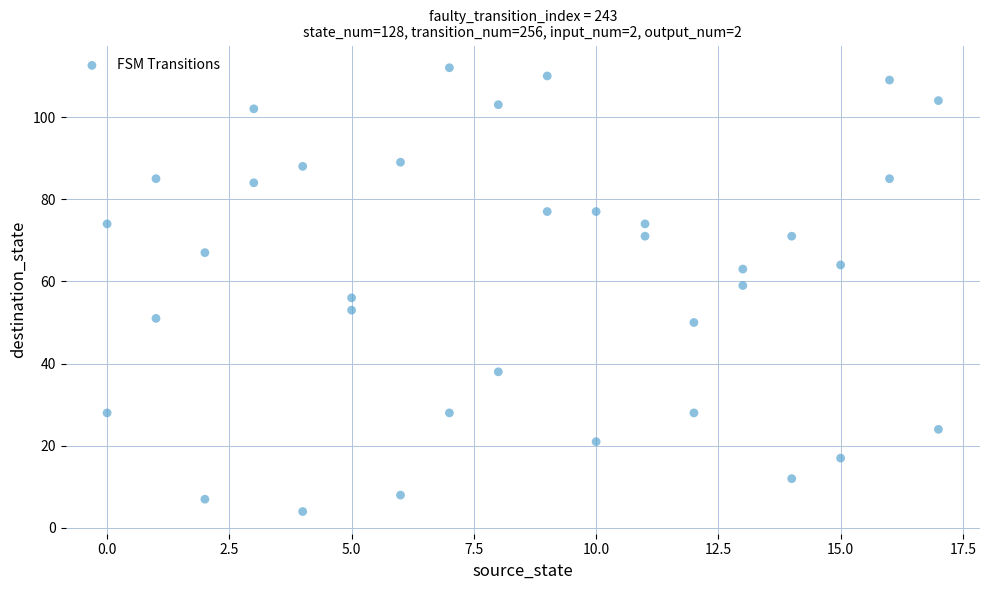

What is the range of Y values (max minus min)?

108